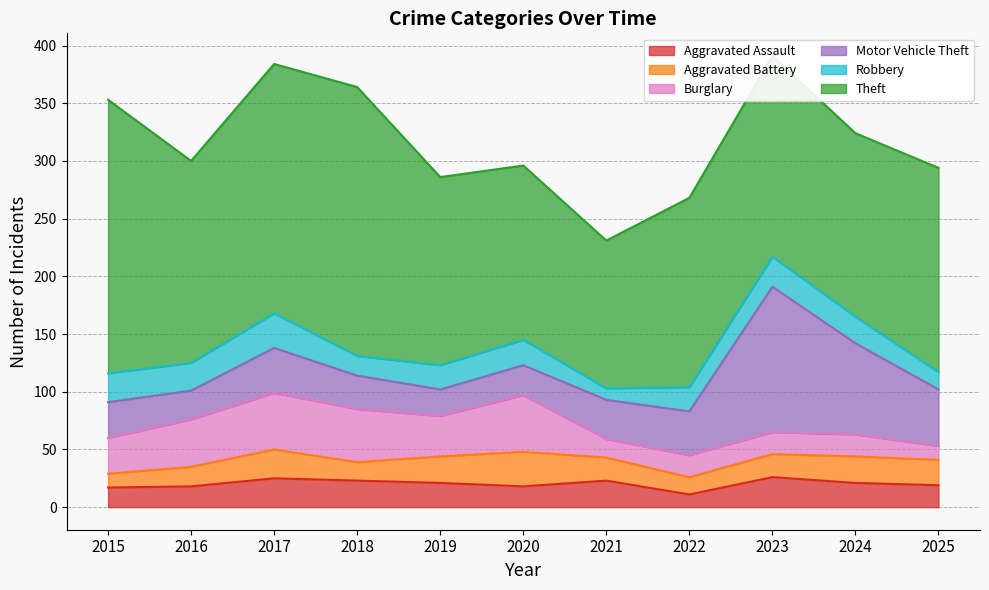

Where does the Aggravated Assault series first go above 21?

2017